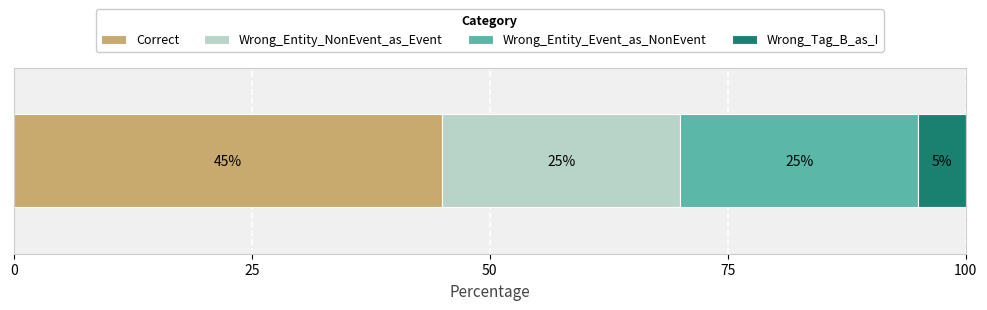

What is the minimum value for Correct?

45